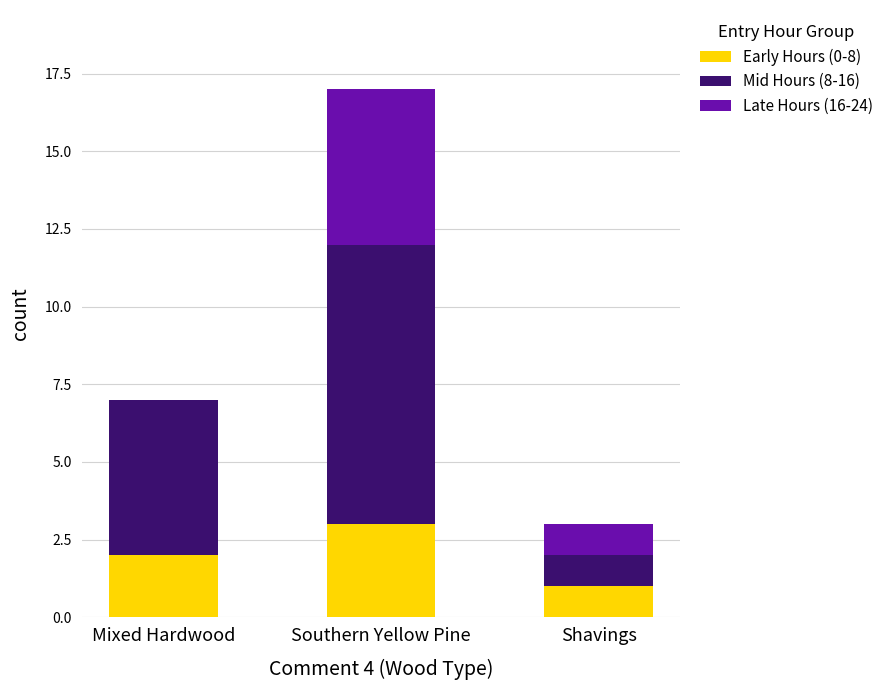

At which category is the sum across all series the highest?

Southern Yellow Pine